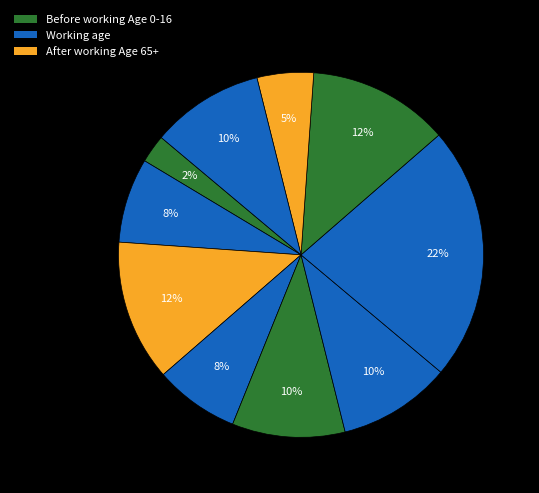

To the nearest percent, what is the average slice percentage?

10%